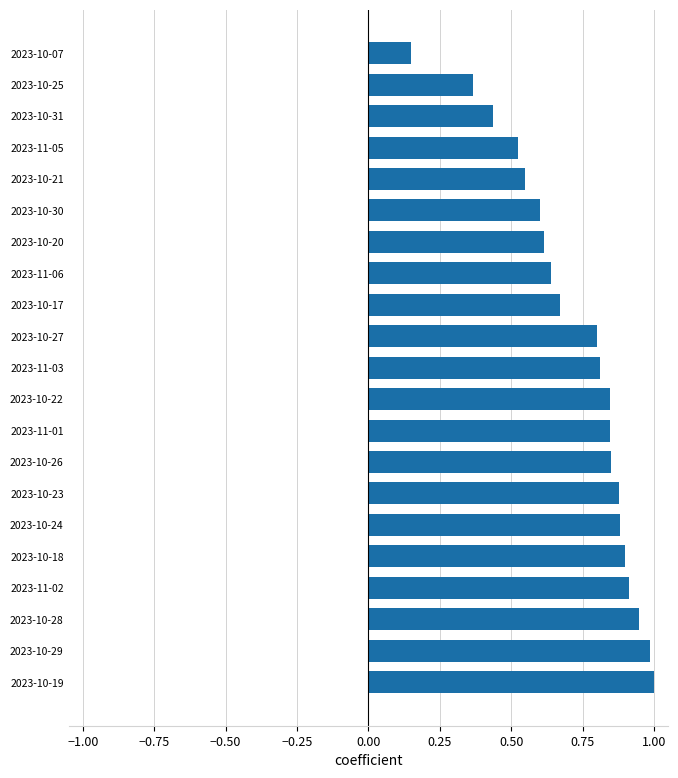

Are the bars horizontal?

Yes